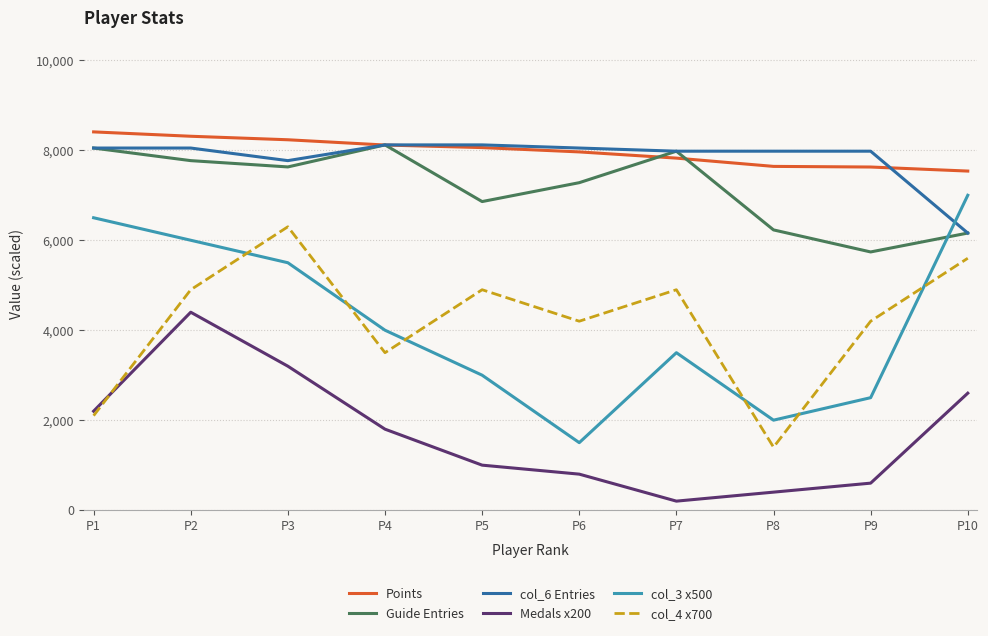

What is the difference between the Guide Entries values at P2 and P8?

1540